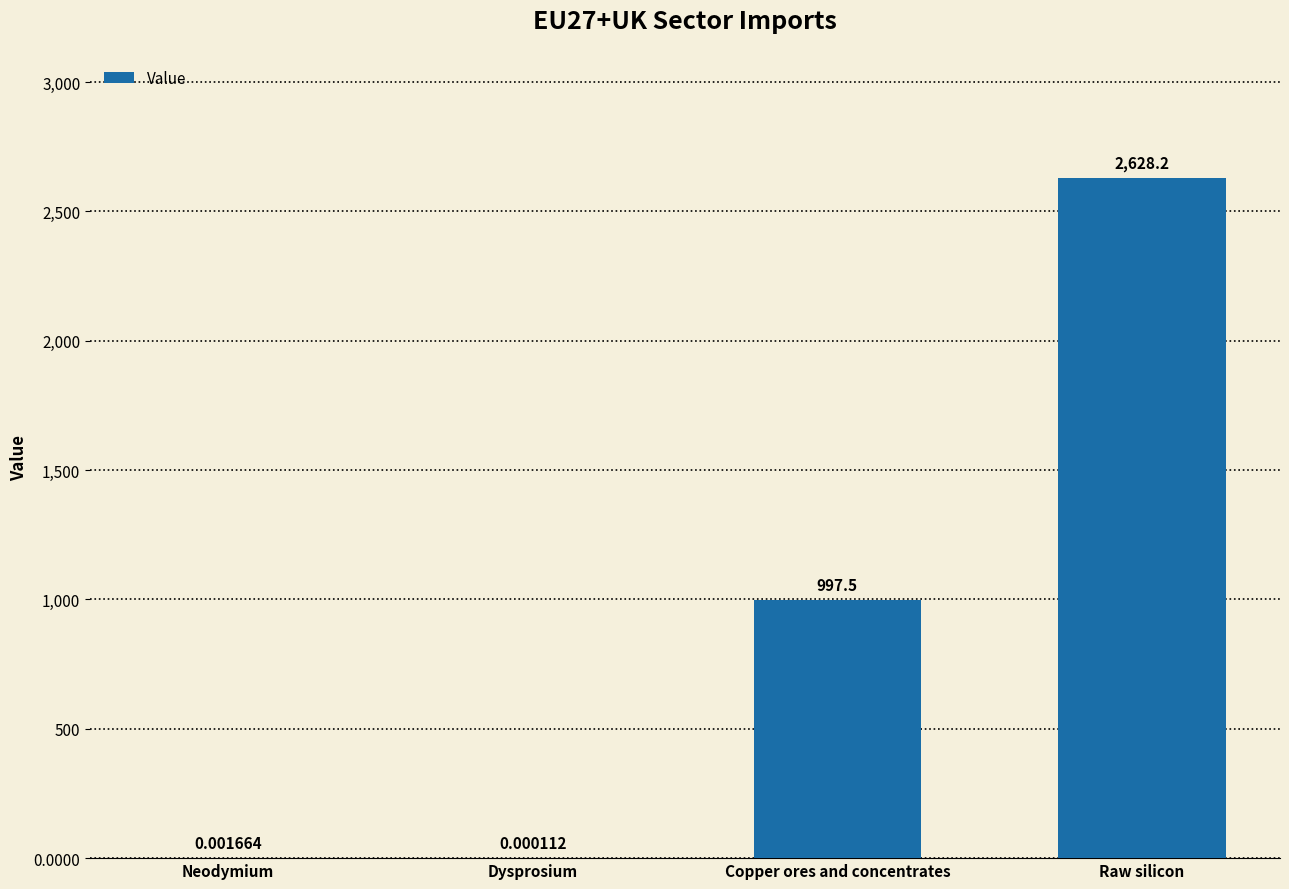

Count the number of data series in this chart.

1